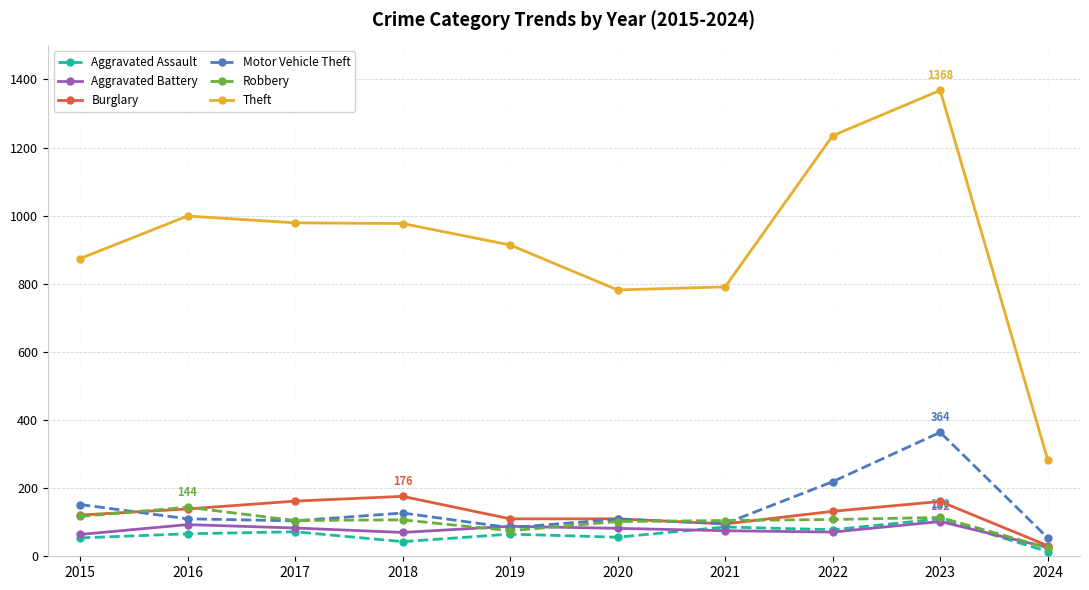

What is the value of the Aggravated Assault point at the 6th from the left?

56